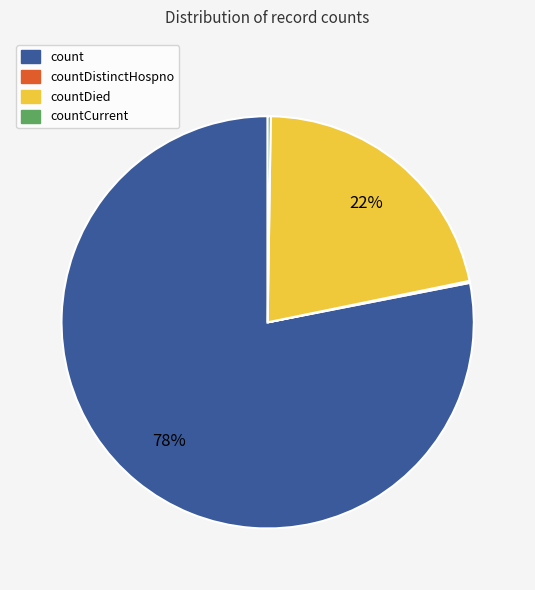

Is there a majority slice in this chart?

Yes